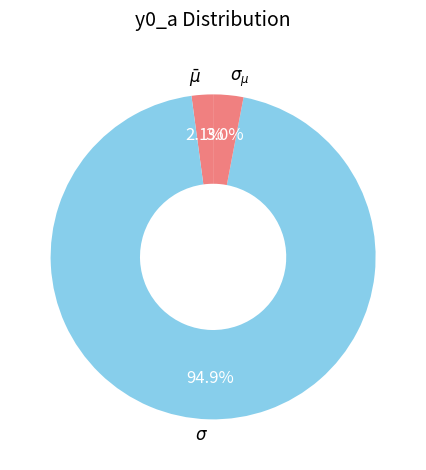

Does any single category account for the majority?

Yes